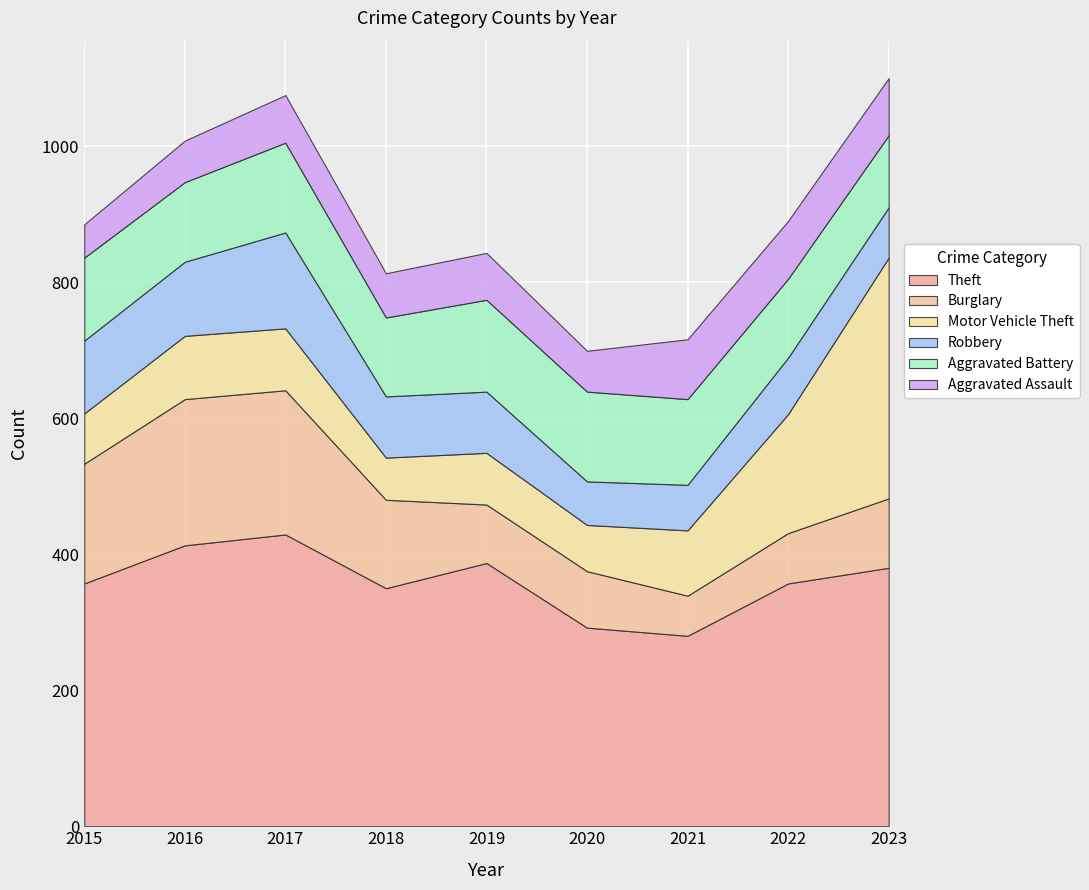

What is the highest value of the Theft series?

429